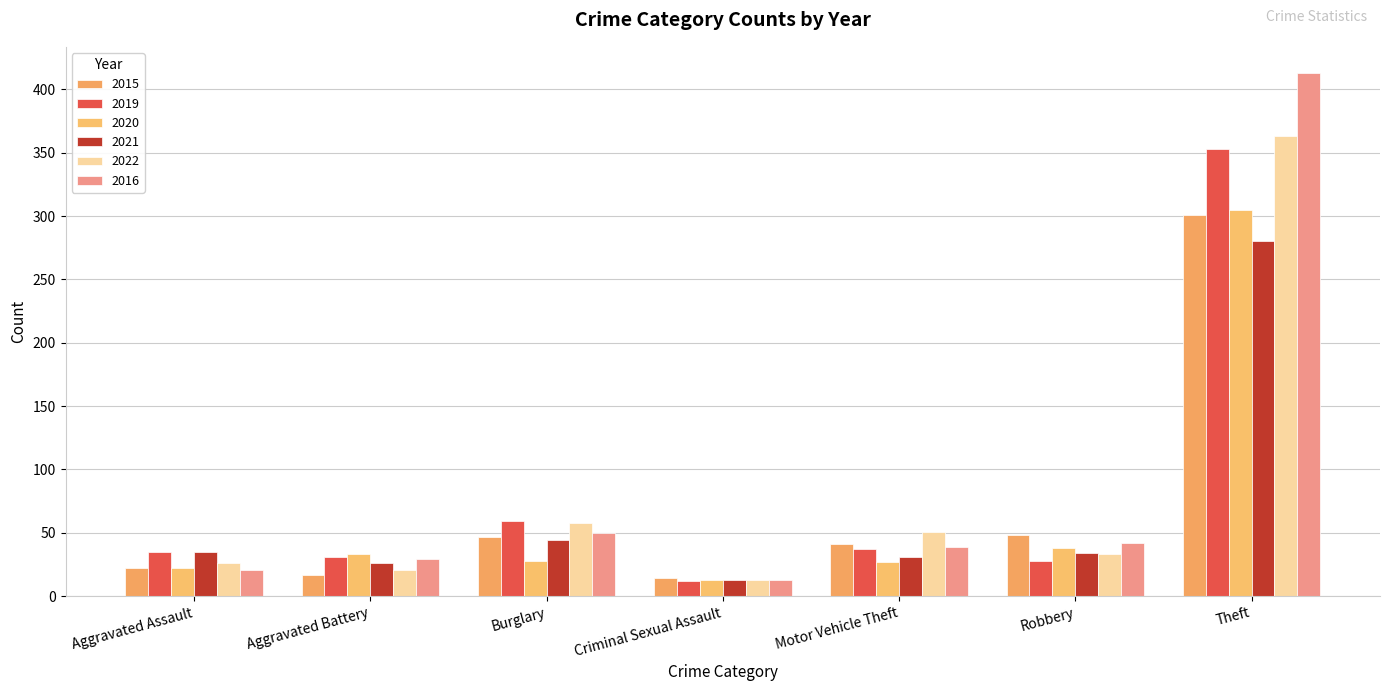

At which label is 2020 closest to 159?

Robbery